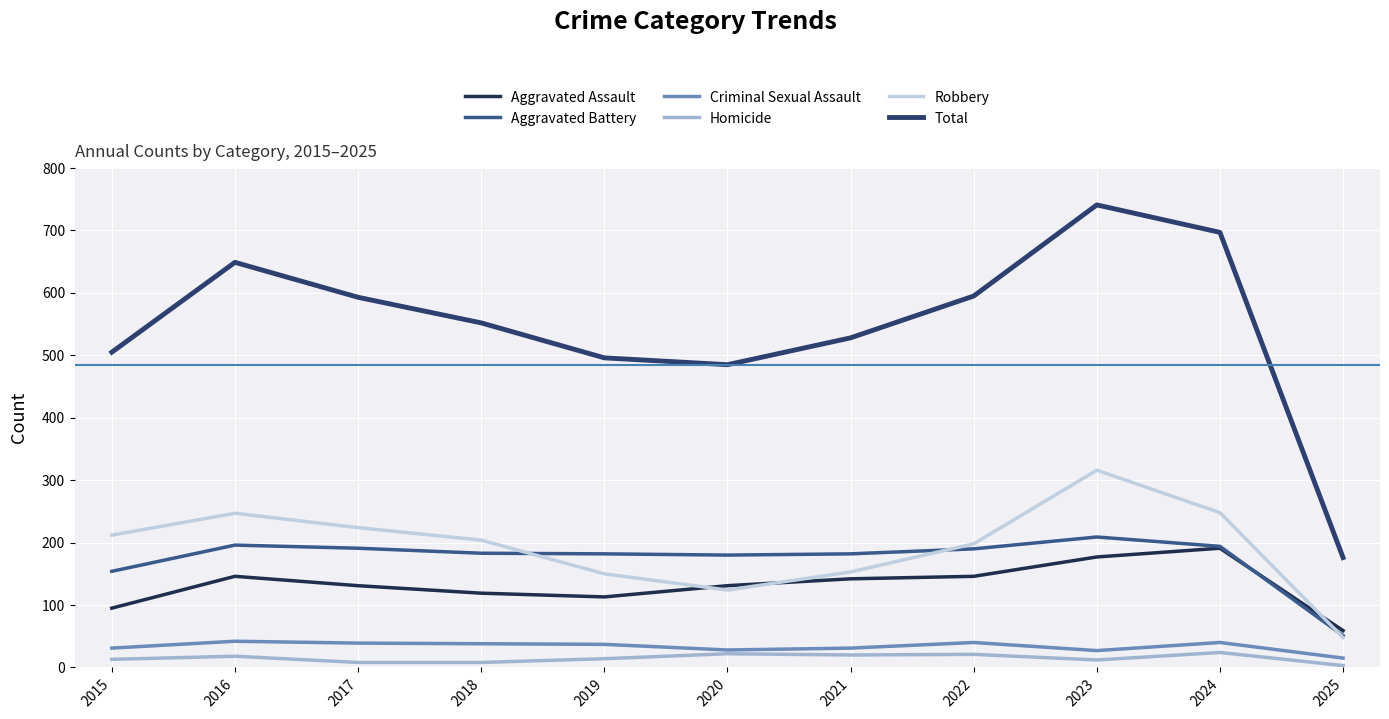

Which series has the largest range (max minus min)?

Total